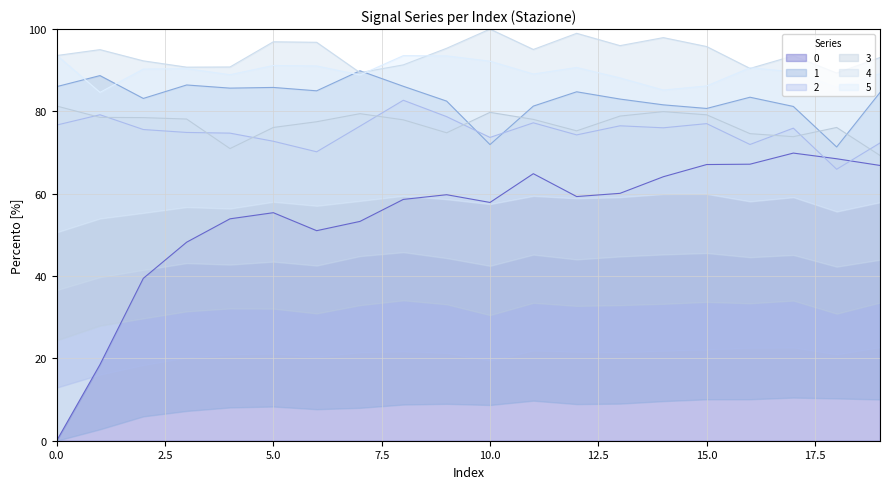

What is the difference between the second highest and second lowest values in the 3 series?

9.0